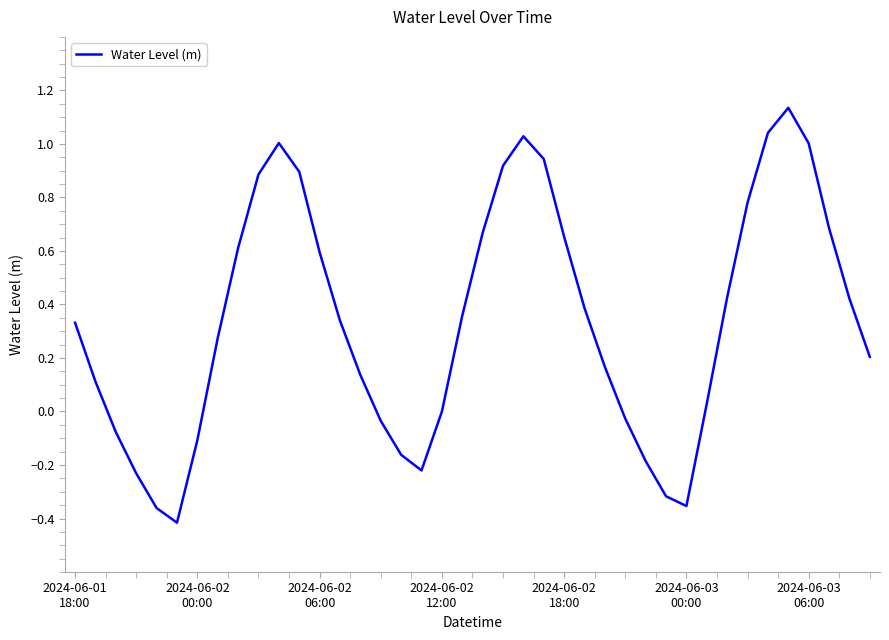

What is the difference between the maximum and minimum values?

1.6